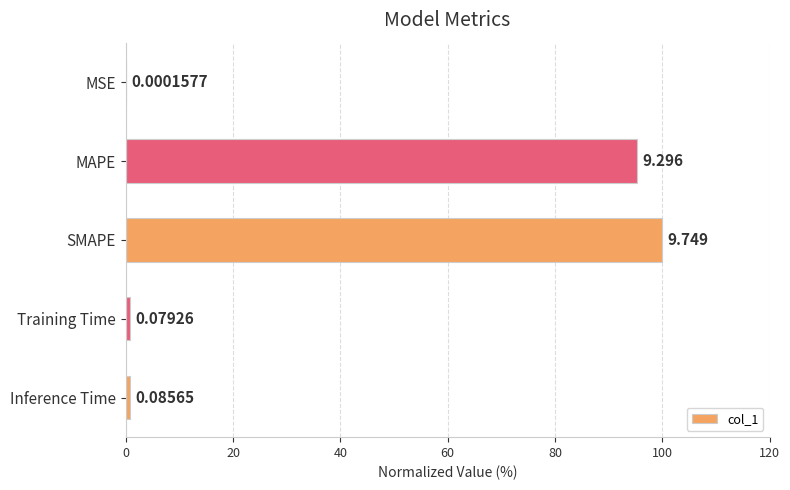

Are the bars horizontal?

Yes